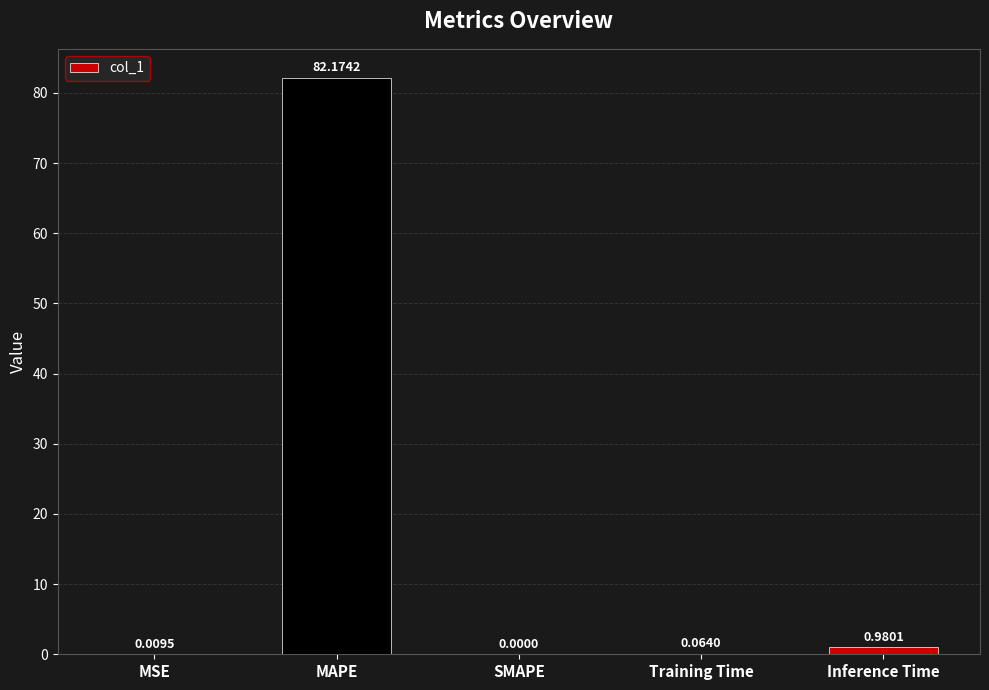

What is the change in value from Training Time to Inference Time?

+0.9